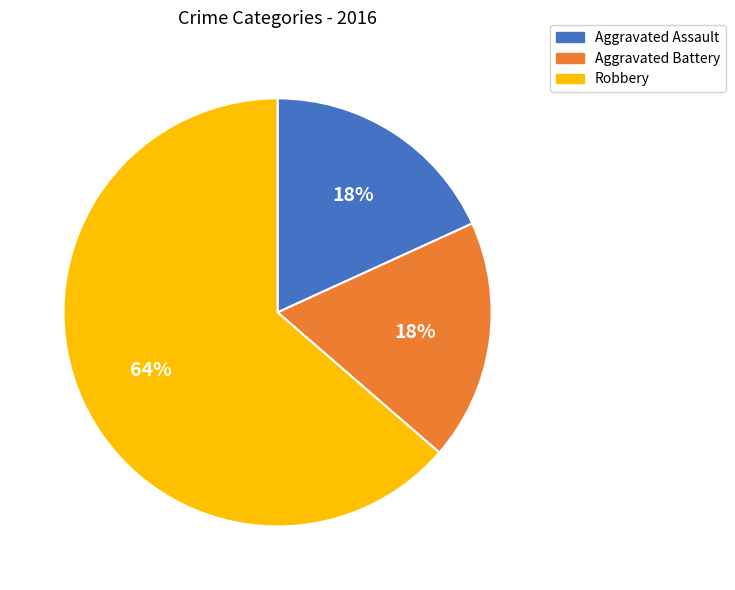

Which has a higher value, Robbery or Aggravated Assault?

Robbery